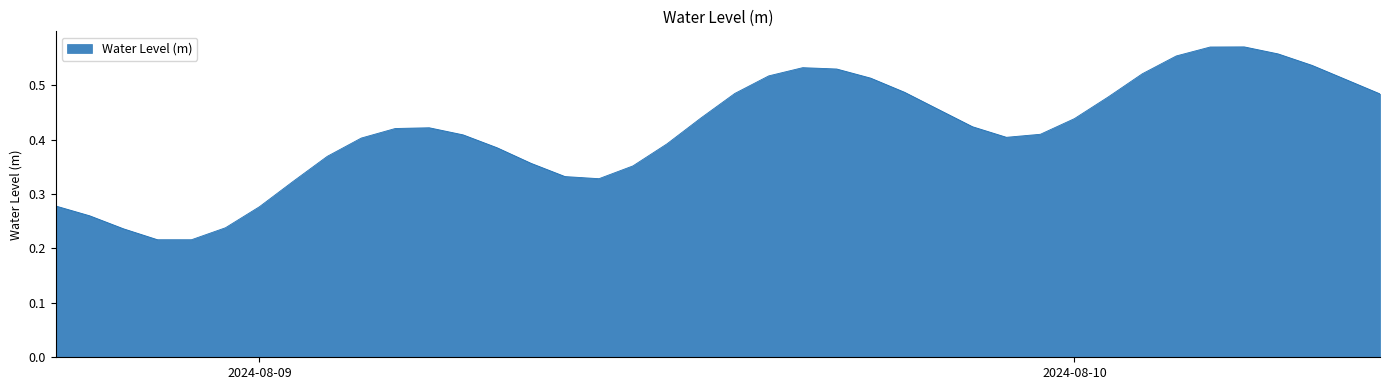

Does the chart display data point markers on the line(s)?

No